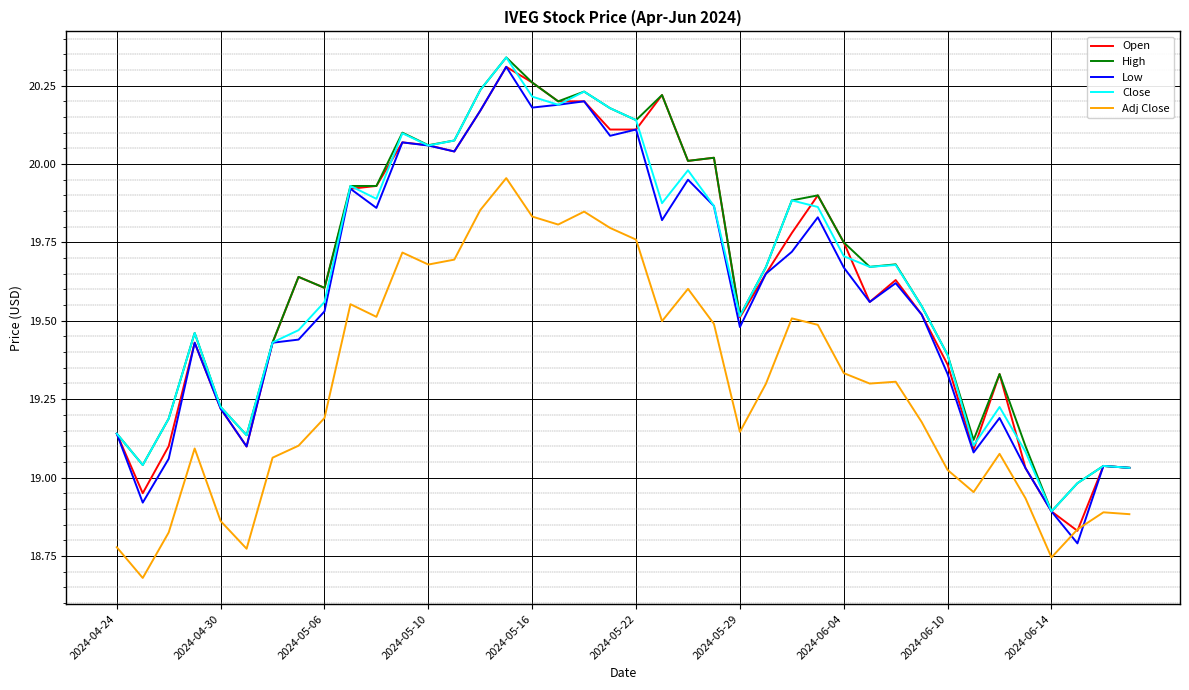

True or false: Adj Close and Close cross at least once.

False